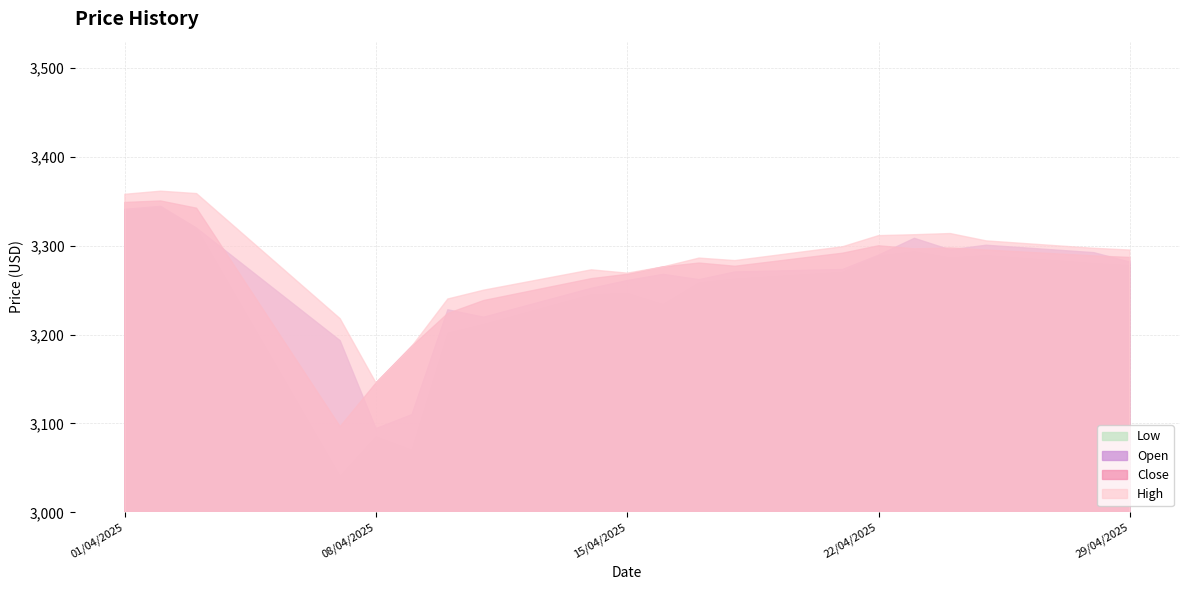

Is the value of Low at 2025-04-28 greater than the value of High at 2025-04-23?

No